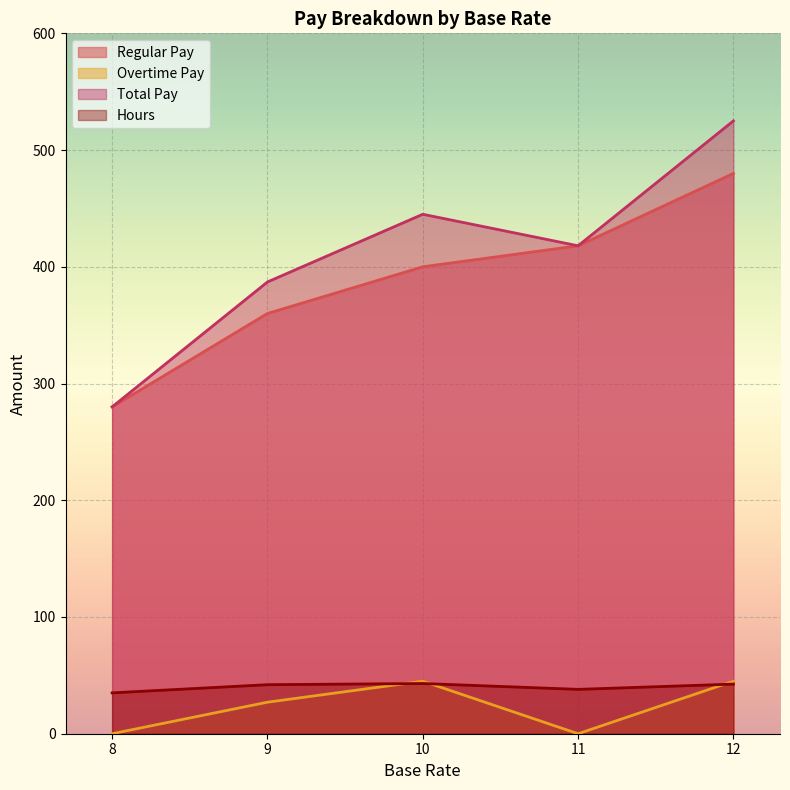

Rank the series at 12 from highest to lowest value.

Total Pay, Regular Pay, Overtime Pay, Hours